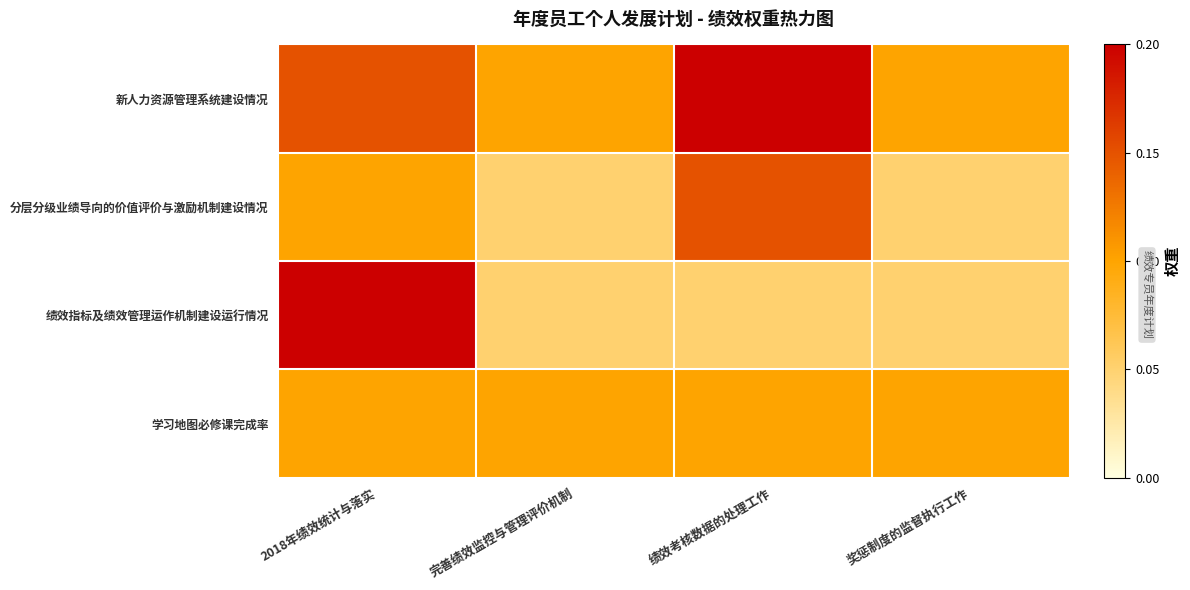

Reading left to right, transcribe all the data shown in this chart.

新人力资源管理系统建设情况: 2018年绩效统计与落实=0.1	完善绩效监控与管理评价机制=0.1	绩效考核数据的处理工作=0.2	奖惩制度的监督执行工作=0.1
分层分级业绩导向的价值评价与激励机制建设情况: 2018年绩效统计与落实=0.1	完善绩效监控与管理评价机制=0.1	绩效考核数据的处理工作=0.1	奖惩制度的监督执行工作=0.1
绩效指标及绩效管理运作机制建设运行情况: 2018年绩效统计与落实=0.2	完善绩效监控与管理评价机制=0.1	绩效考核数据的处理工作=0.1	奖惩制度的监督执行工作=0.1
学习地图必修课完成率: 2018年绩效统计与落实=0.1	完善绩效监控与管理评价机制=0.1	绩效考核数据的处理工作=0.1	奖惩制度的监督执行工作=0.1